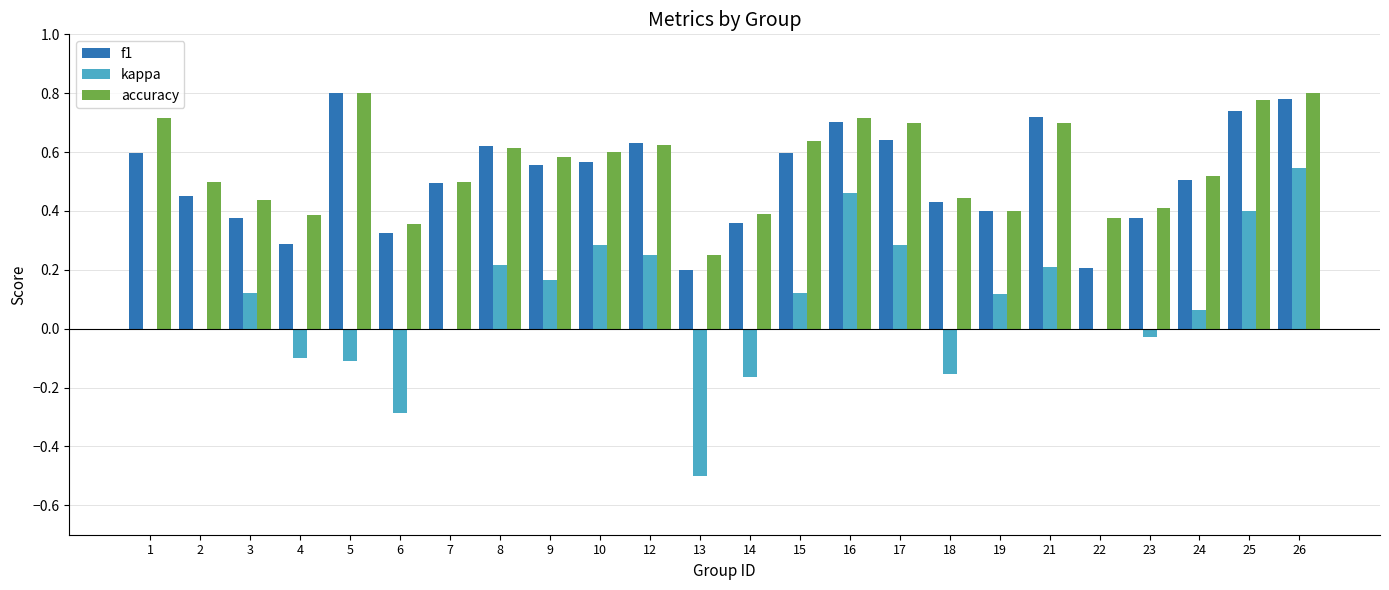

What is the total value across all series at 2?

1.0